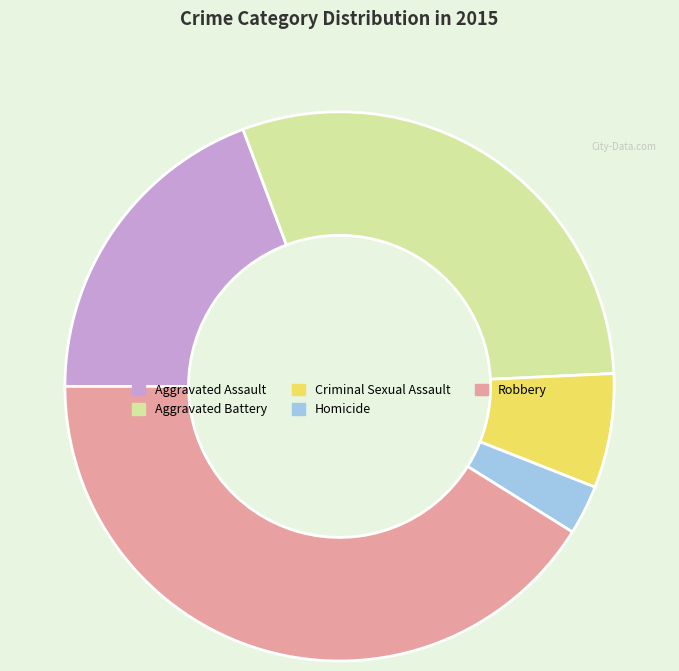

How many segments does this pie chart have?

5